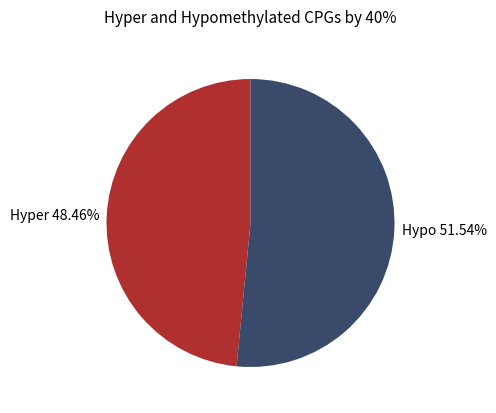

How many slices are in this pie chart?

2